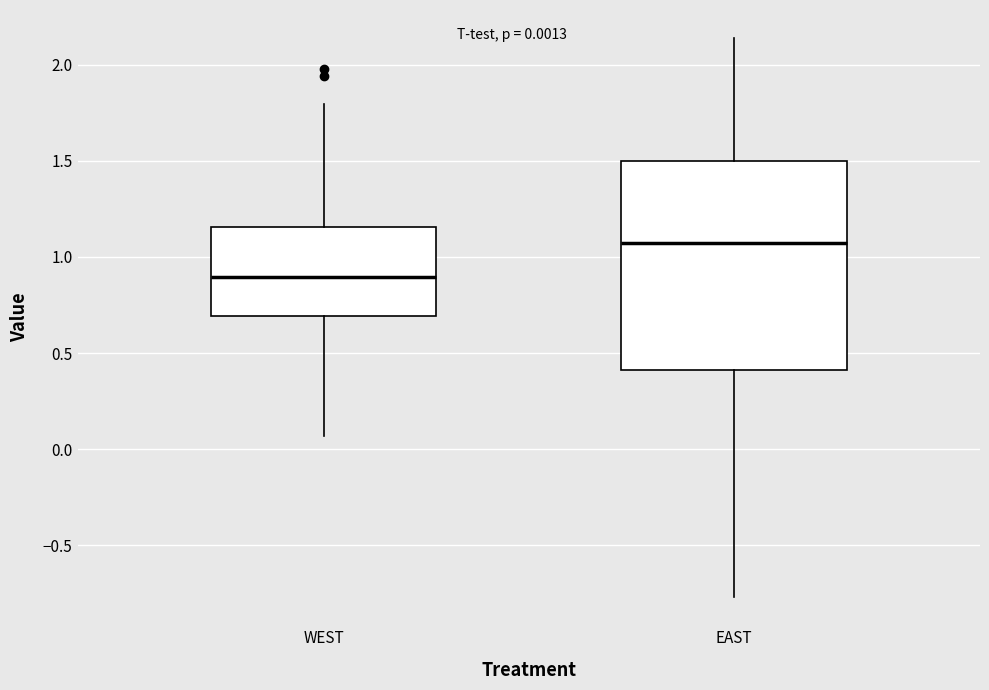

Which box has the highest median line?

EAST